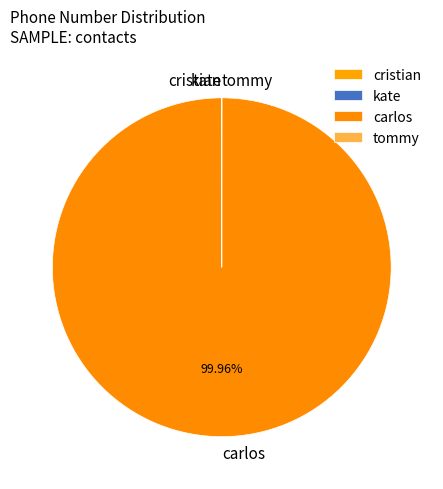

Which slice is the largest?

carlos